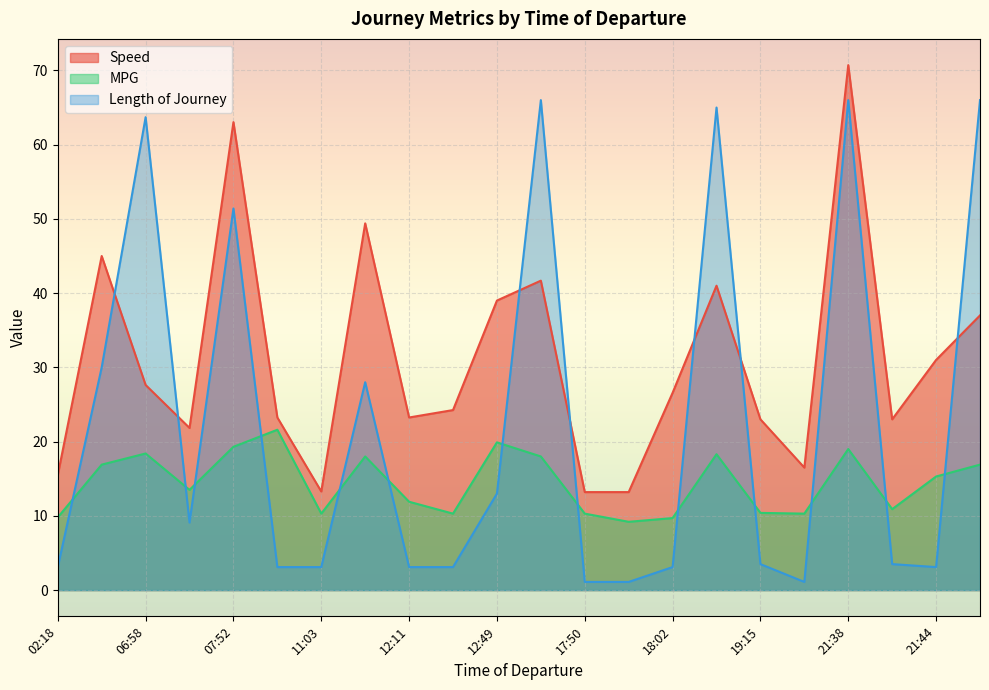

What is the average value of the MPG series?

14.5